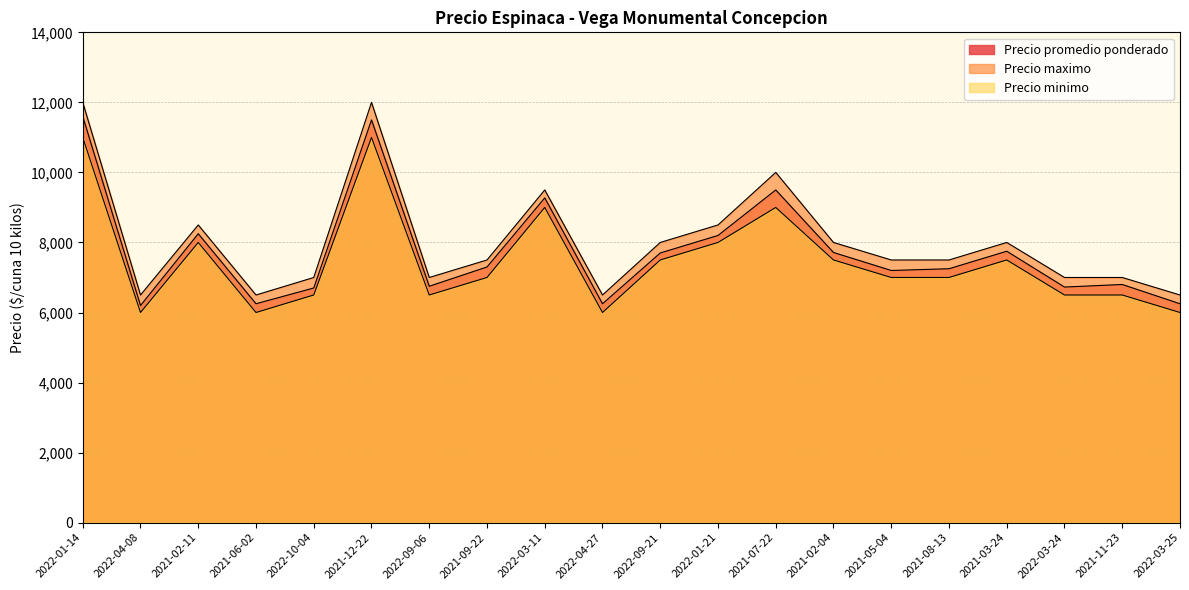

The Precio maximo series shows 7500 at 2021-09-22. True or false?

True